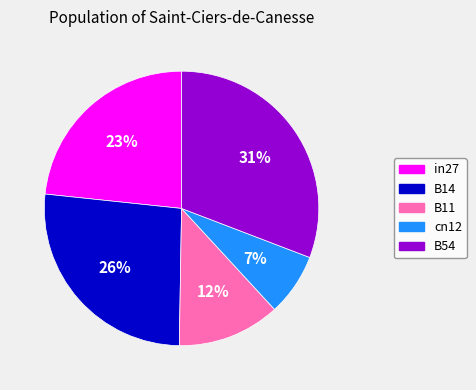

To the nearest percent, what is the difference between the in27 and B14 slice percentages?

3%